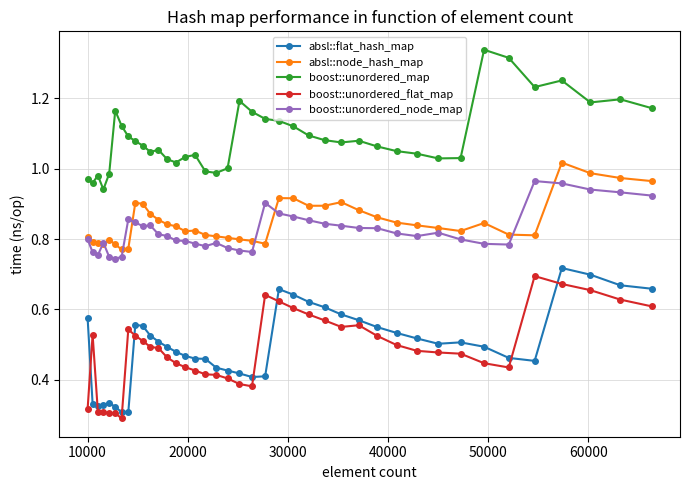

True or false: absl::flat_hash_map has more than 0 interior local peaks.

True